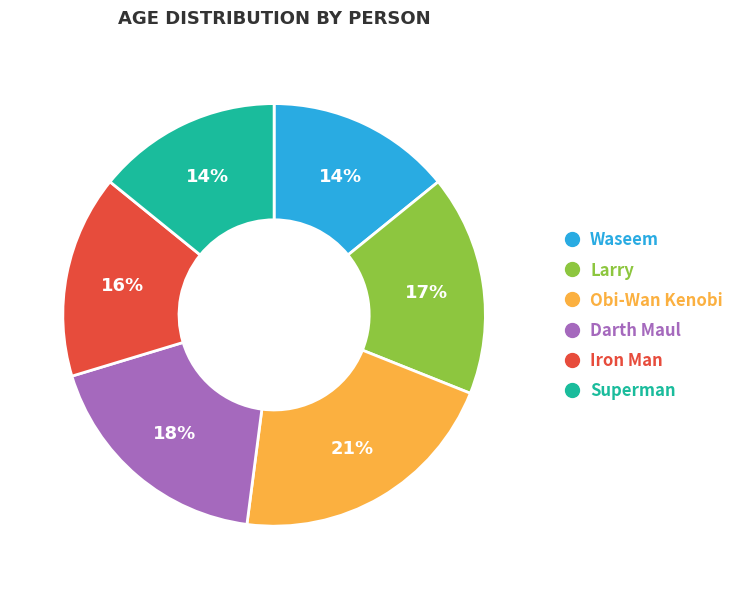

How many segments does this pie chart have?

6